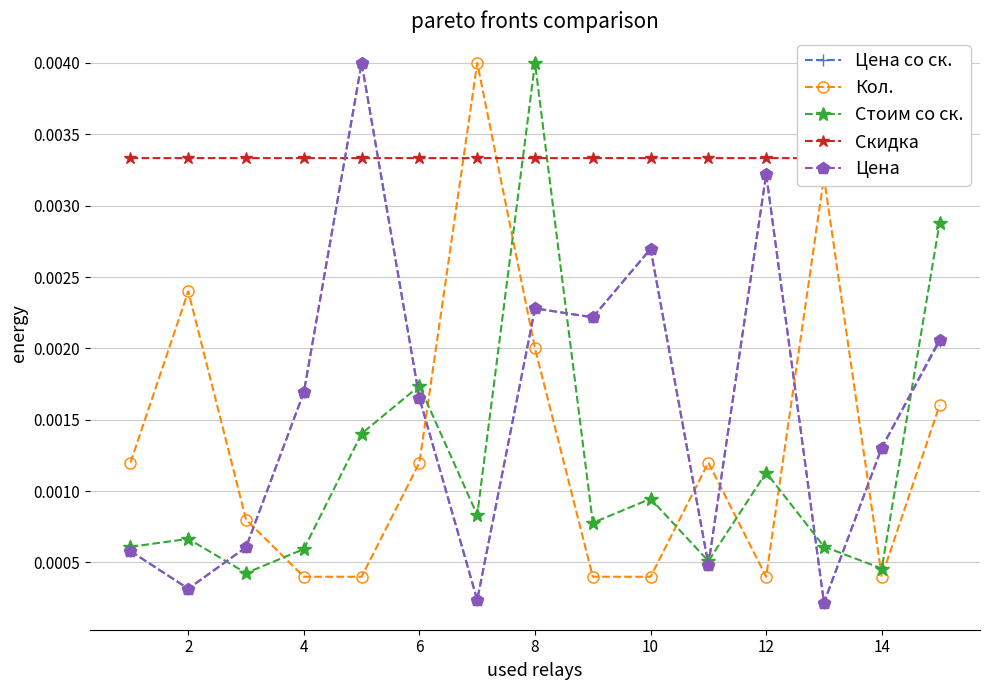

Is the value of Цена at 4 greater than the value of Цена со ск. at 10?

No